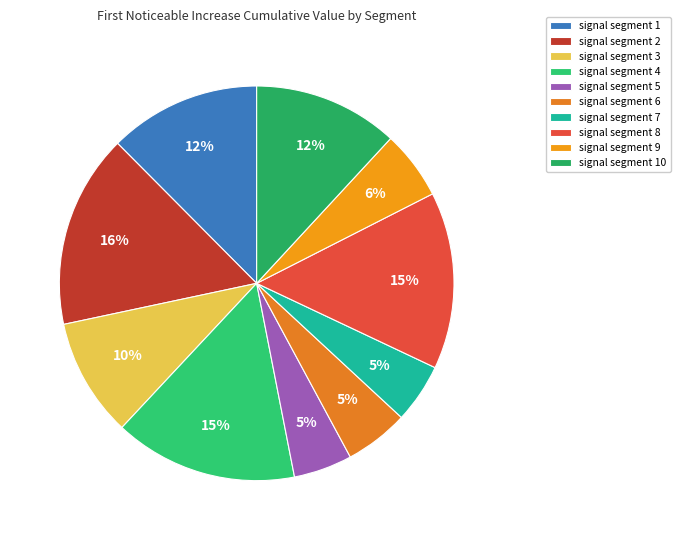

True or false: signal segment 7 accounts for 1% of the total.

False